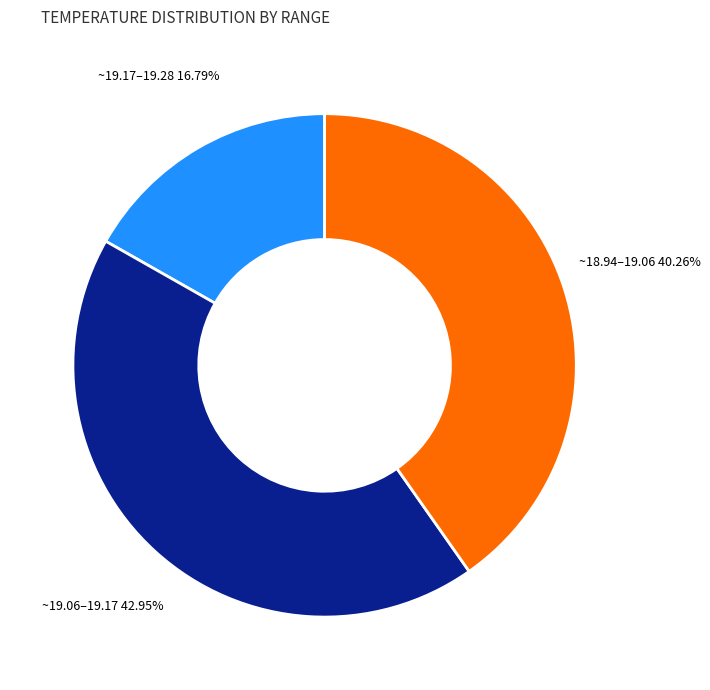

To the nearest percent, what is the average slice percentage?

33%